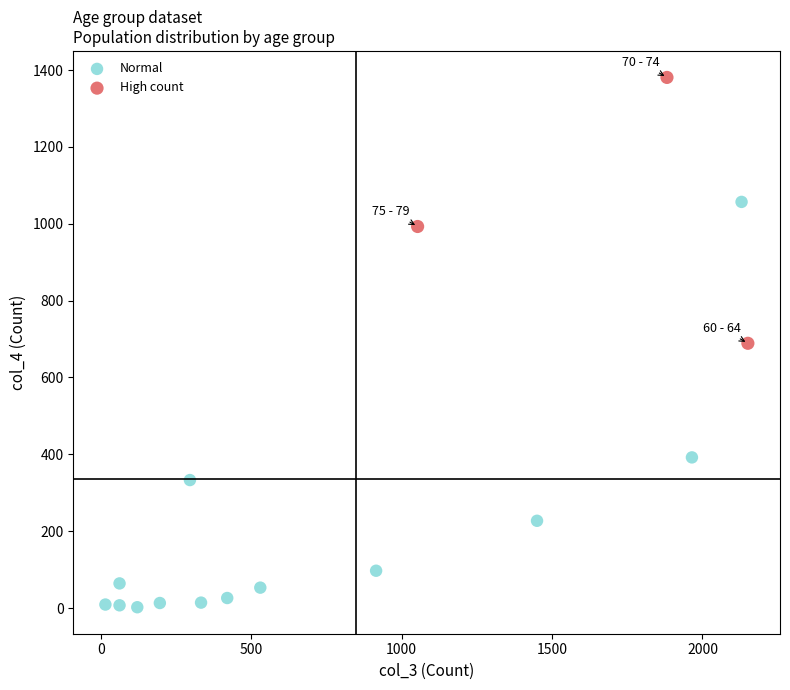

What are all the series names shown in the legend?

Normal, High count